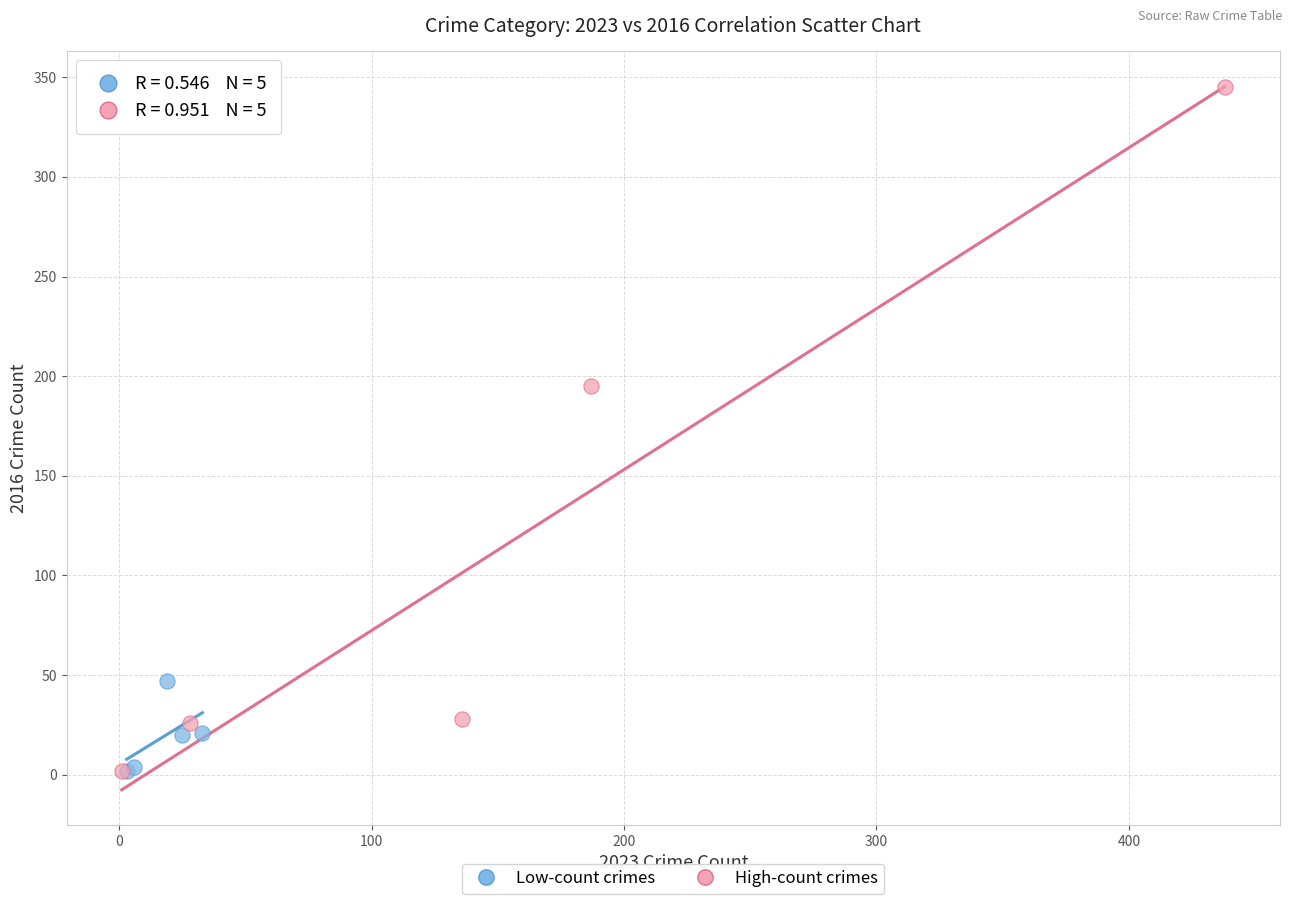

Which series has the widest spread of Y values?

High-count crimes